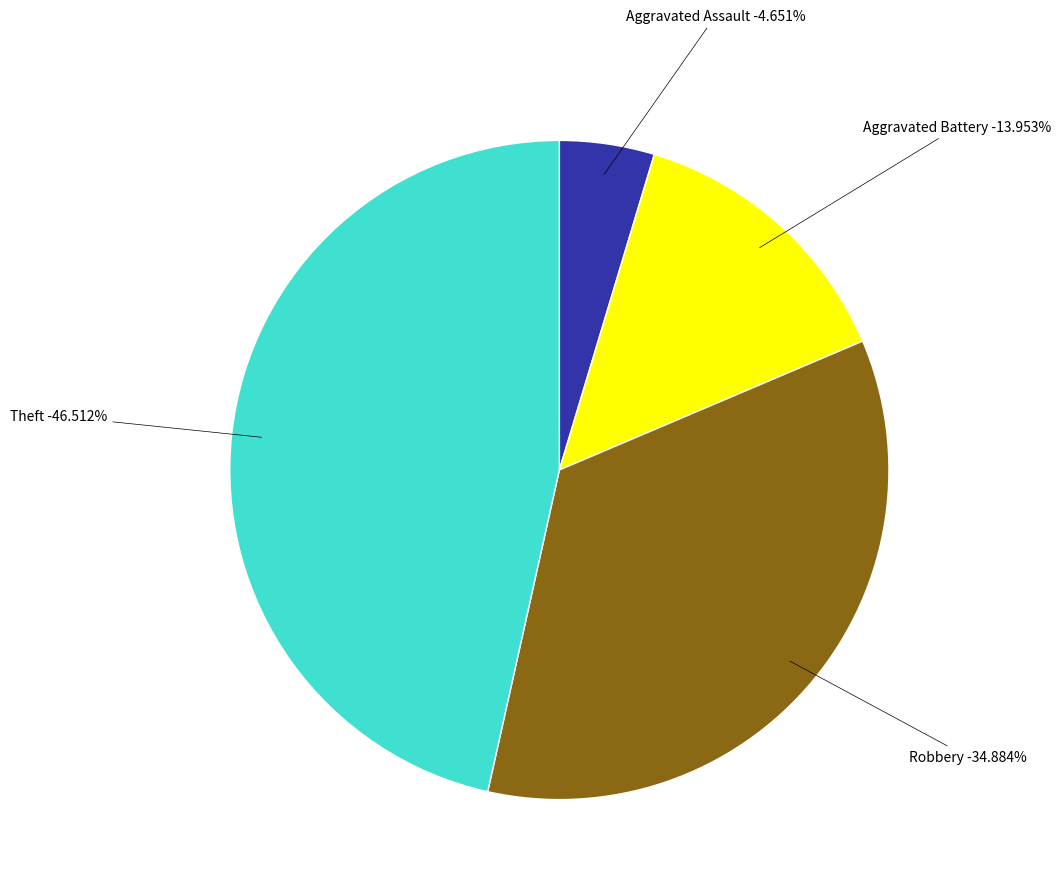

The Robbery slice represents 24% of the pie. True or false?

False